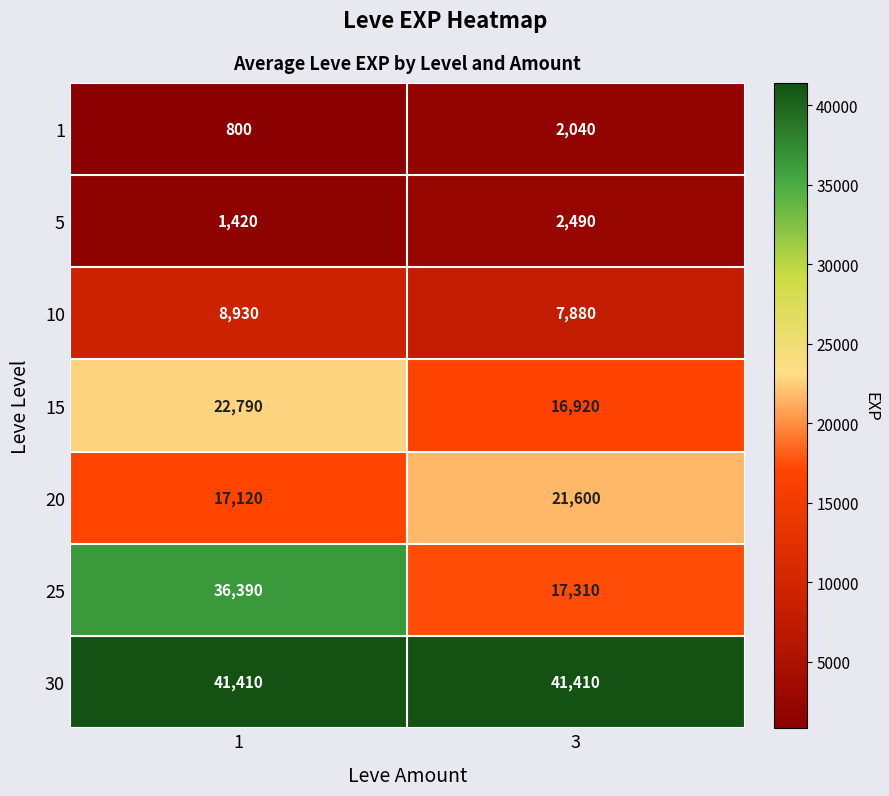

Count the number of categories in the chart.

2